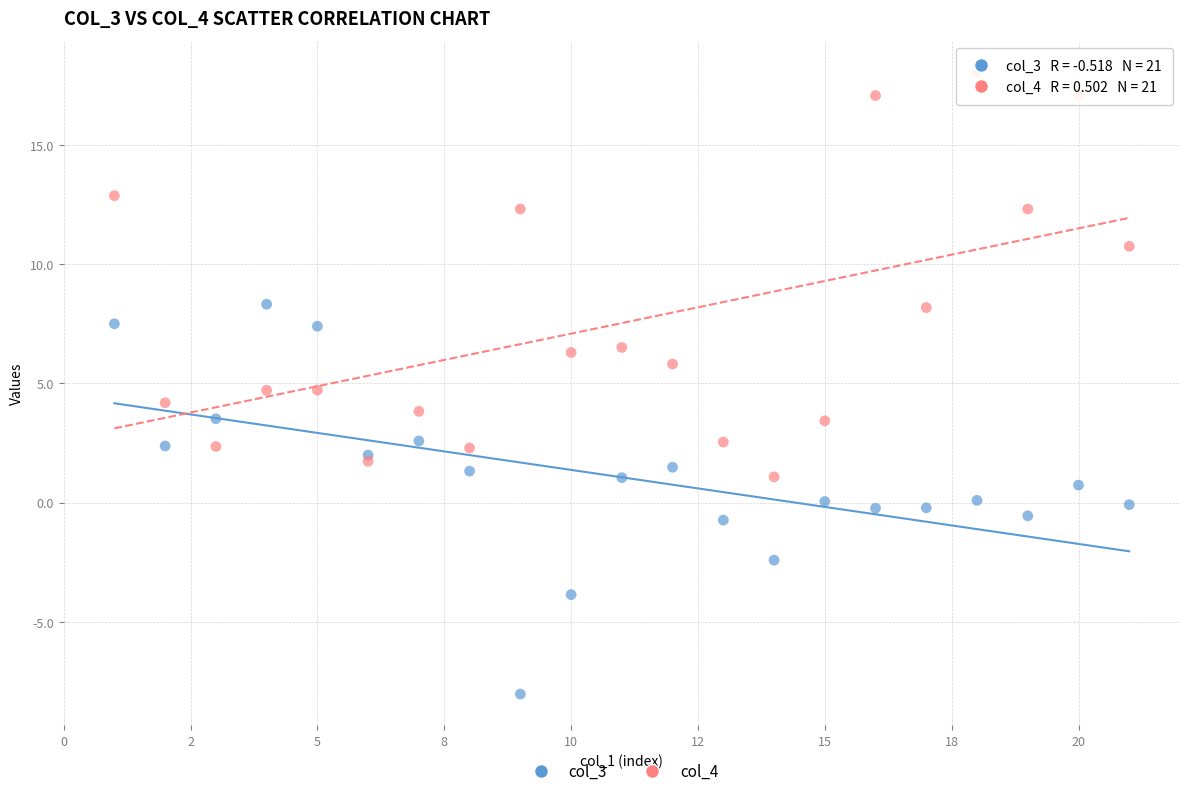

Which series reaches the maximum Y coordinate?

col_4